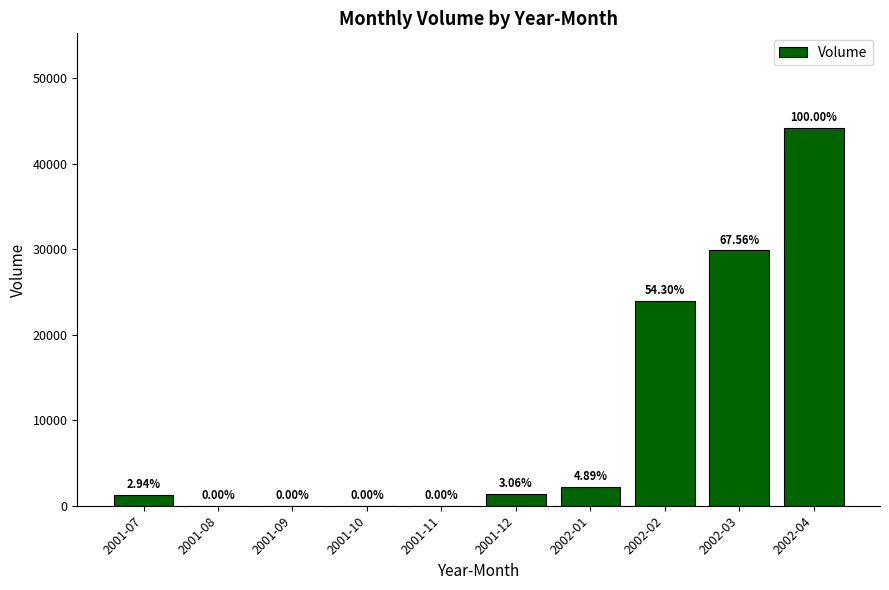

What is the label of the 1st bar from the left?

2001-07